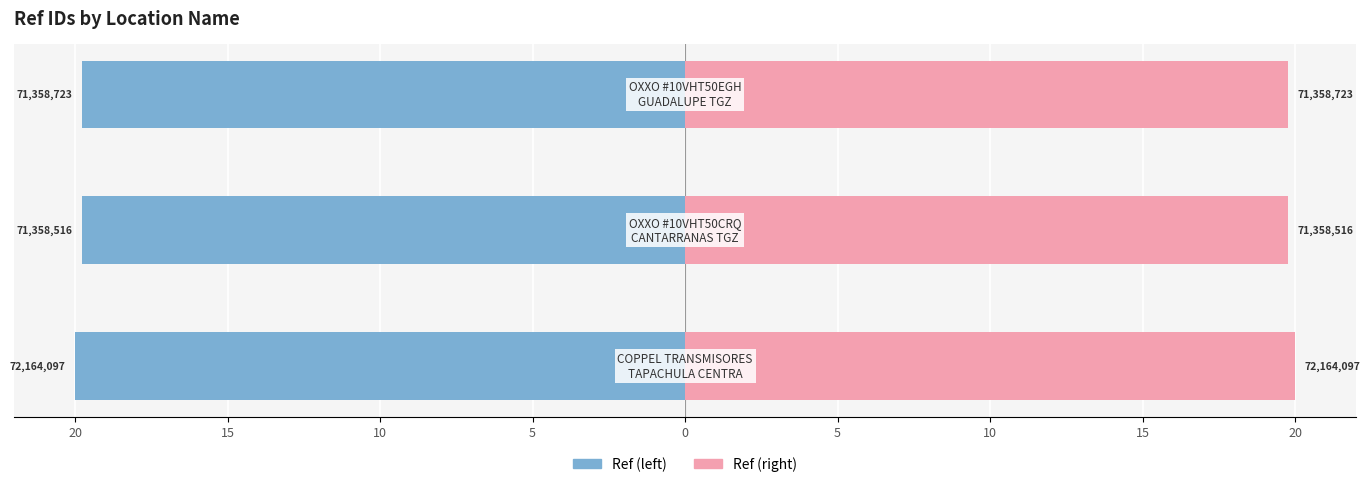

Is it true that Ref (left) equals -27.8 at 10?

False